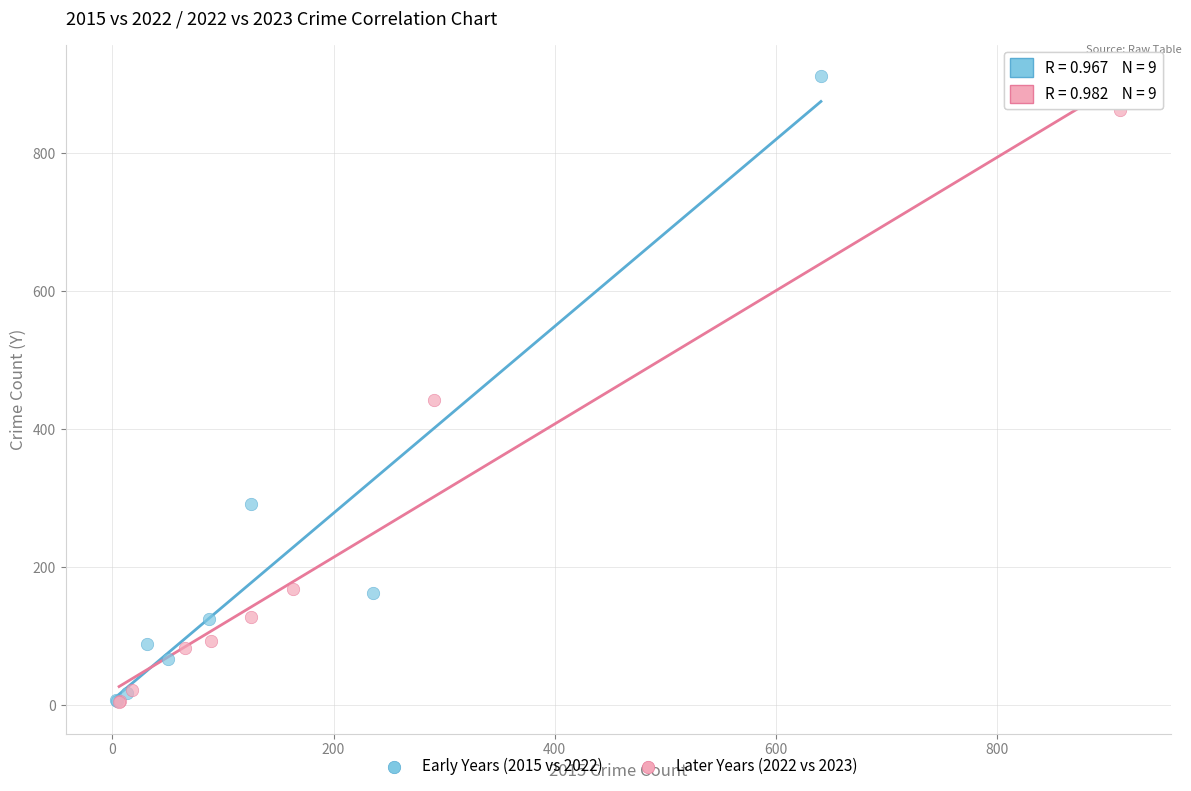

Which series contains the highest Y value?

Early Years (2015 vs 2022)